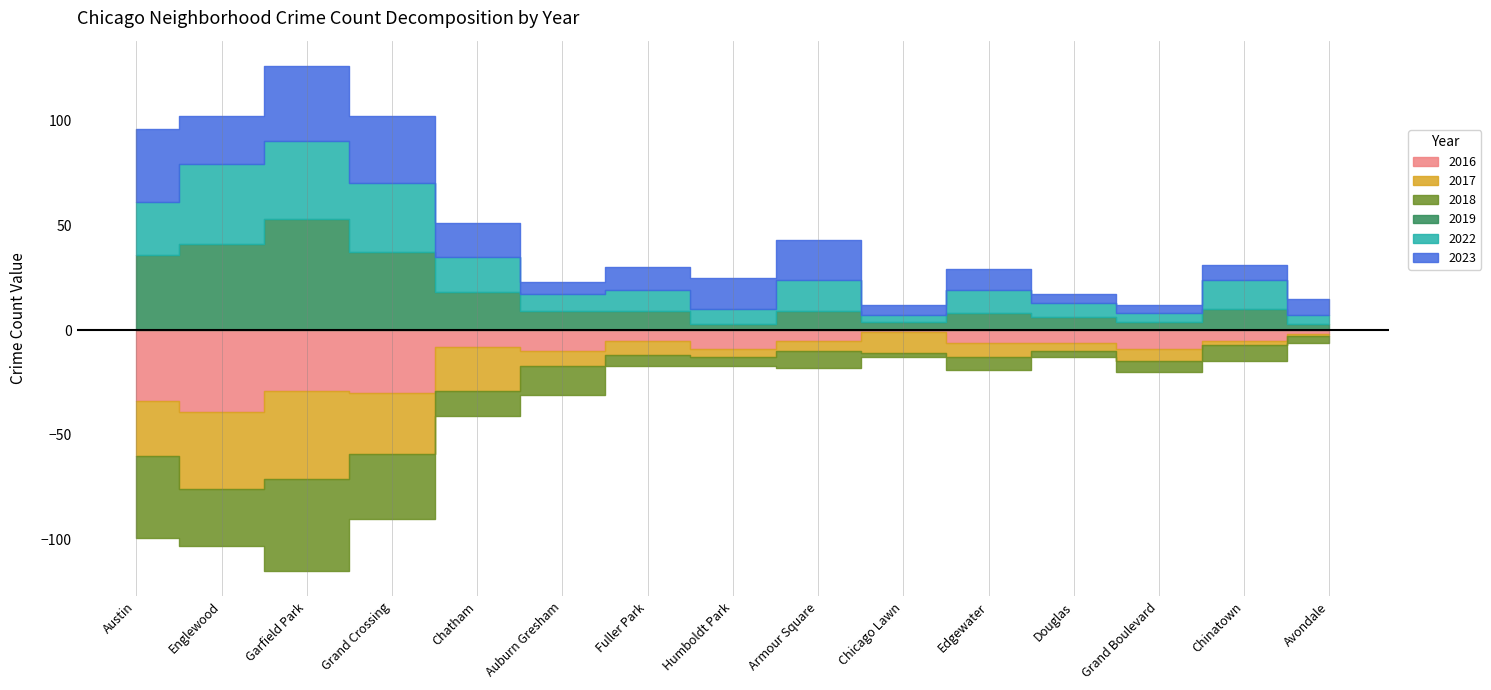

Reading left to right, transcribe all the data shown in this chart.

2017: 26	37	42	29	21	7	7	4	5	10	7	4	6	2	1
2022: 25	38	37	33	17	8	10	7	15	3	11	7	4	14	4
2018: 39	27	44	31	12	14	5	4	8	2	6	3	5	8	3
2023: 35	23	36	32	16	6	11	15	19	5	10	4	4	7	8
2019: 36	41	53	37	18	9	9	3	9	4	8	6	4	10	3
2016: 34	39	29	30	8	10	5	9	5	1	6	6	9	5	2